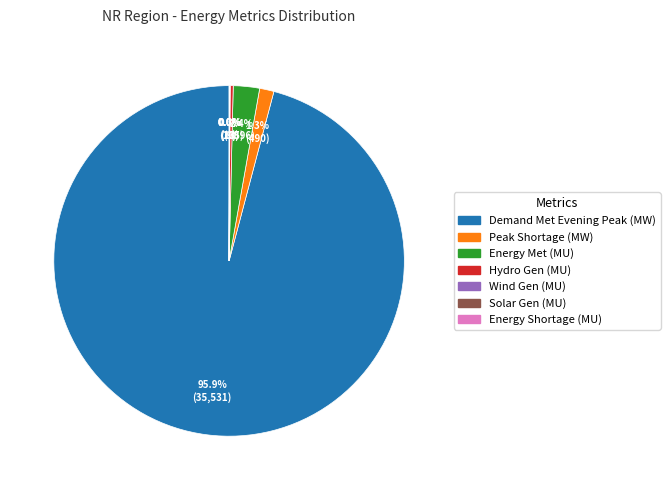

Is Demand Met Evening Peak (MW) the majority of the pie?

Yes